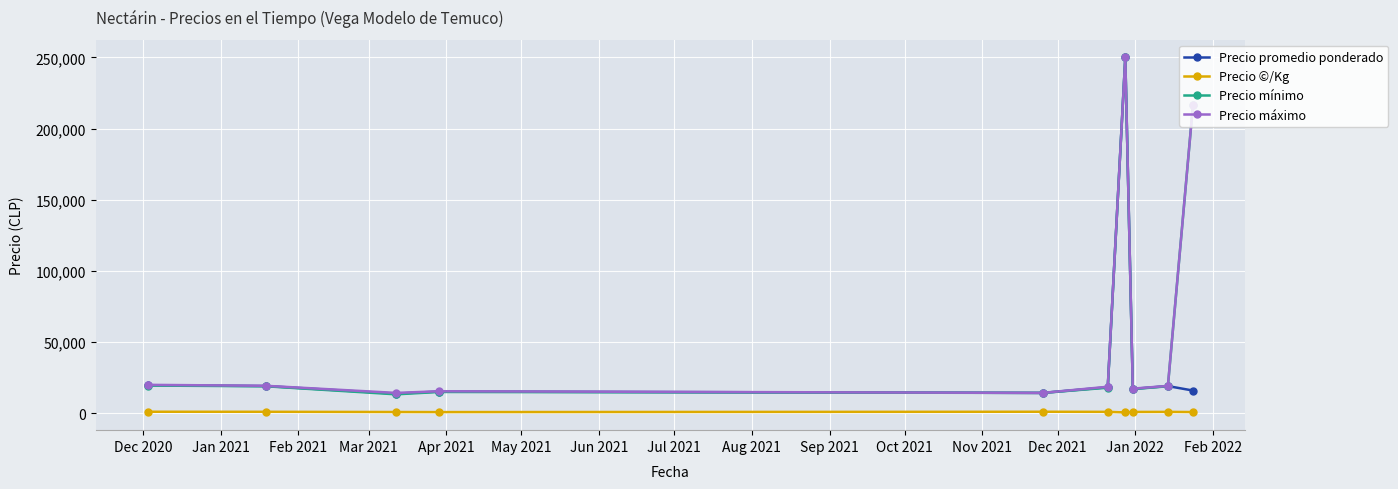

What is the maximum value for Precio promedio ponderado?

250000